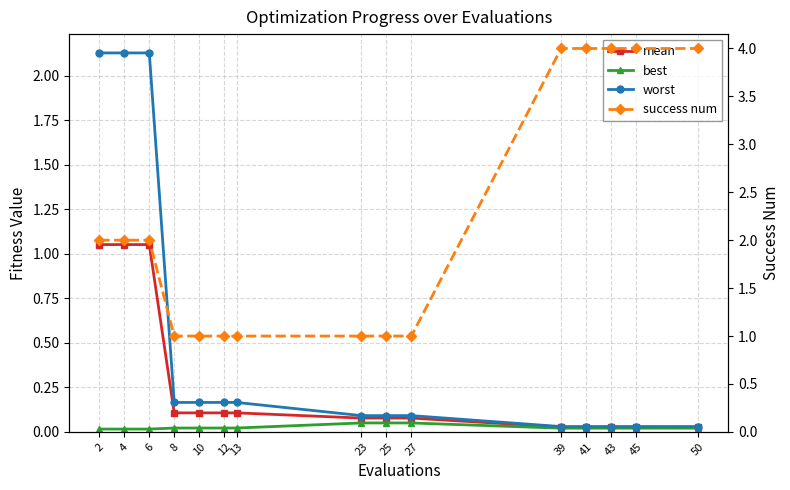

Count the best values in the range 0 to 1.

15